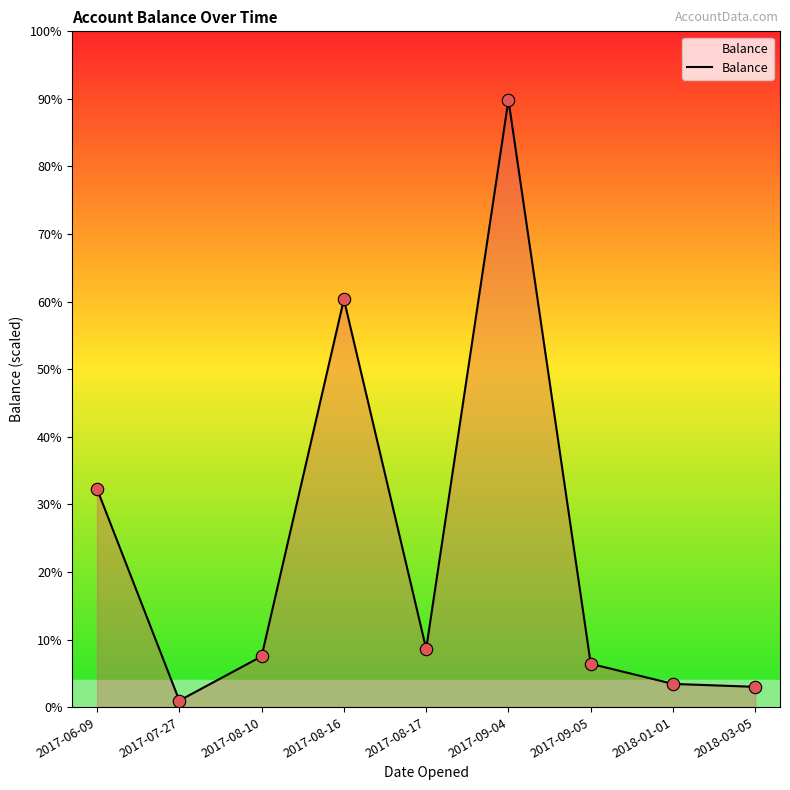

What is the change in value from 2017-07-27 to 2017-09-04?

+755602.7